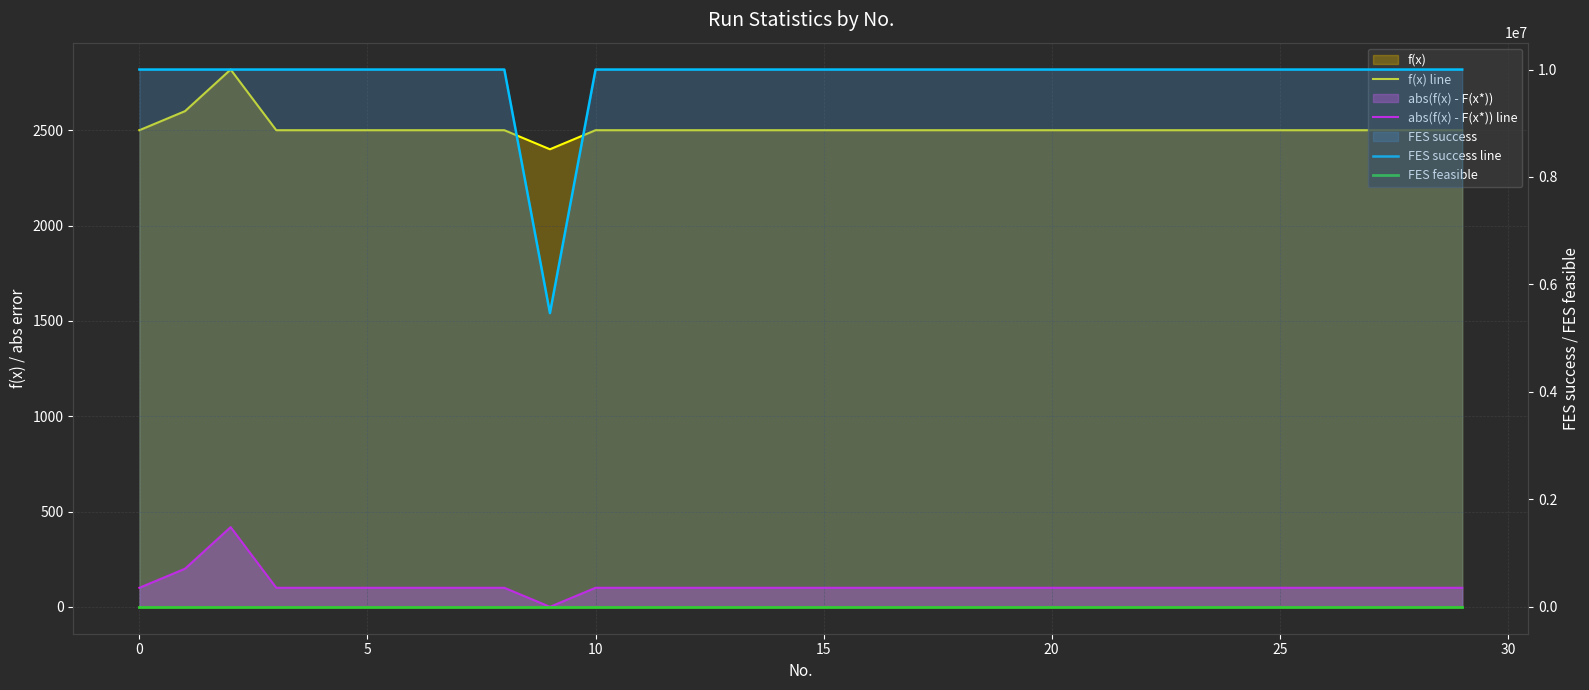

What is the label of the 21st point from the right?

9